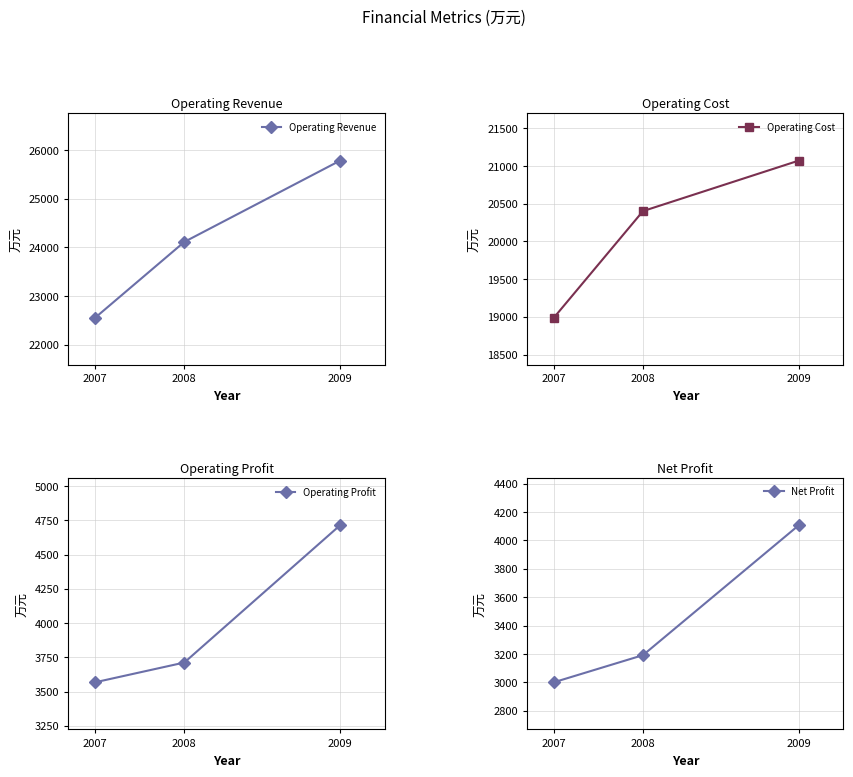

Which series has the largest total across all categories?

Operating Revenue